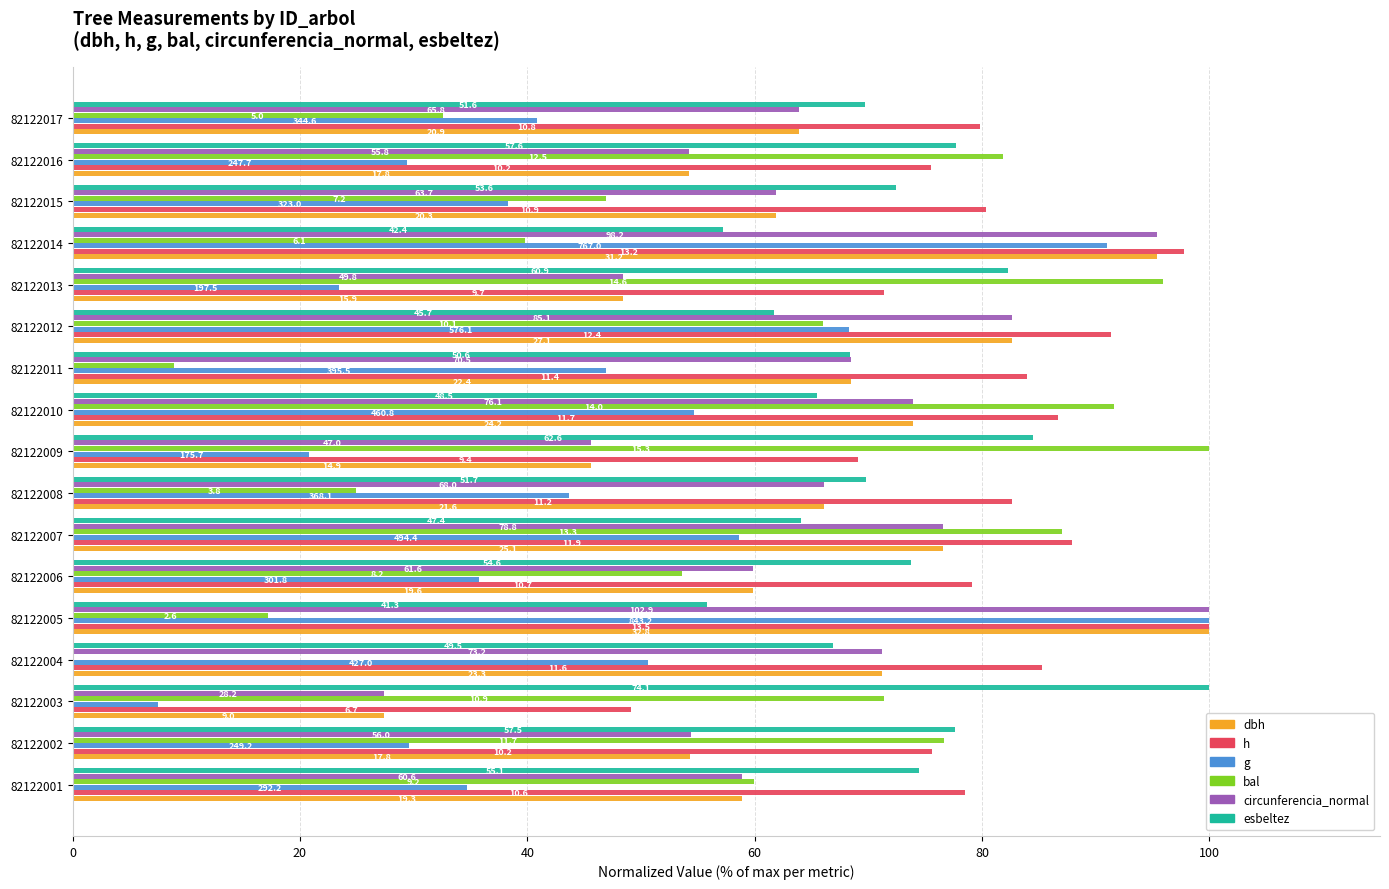

What are all the series names shown in the legend?

dbh, h, g, bal, circunferencia_normal, esbeltez